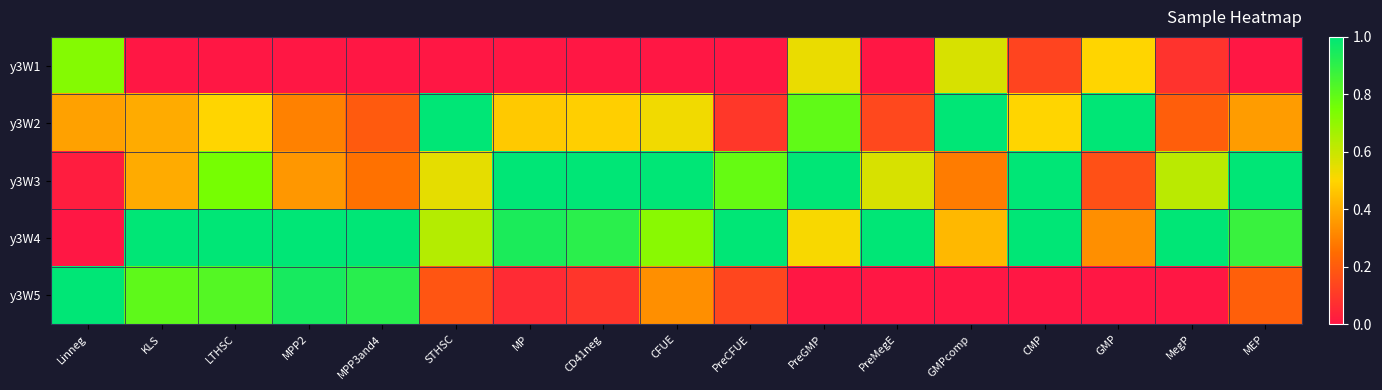

How many data points does each series have?

17